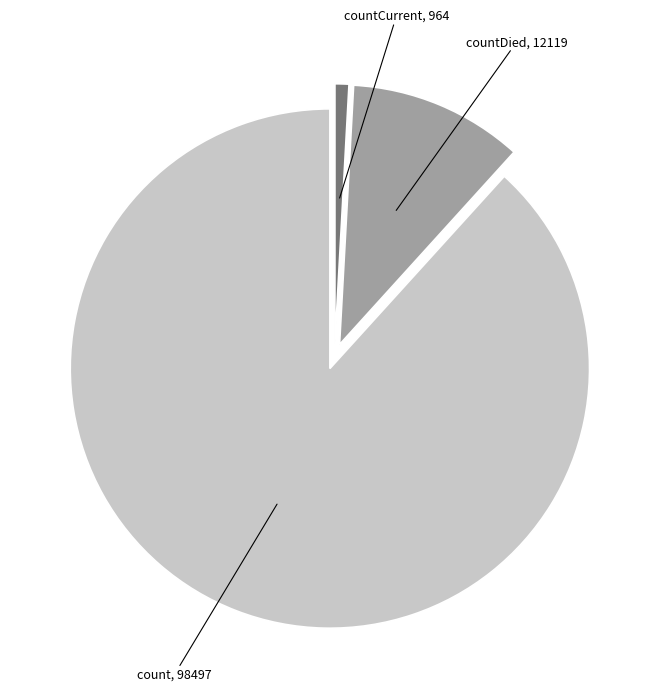

Is there a majority slice in this chart?

Yes